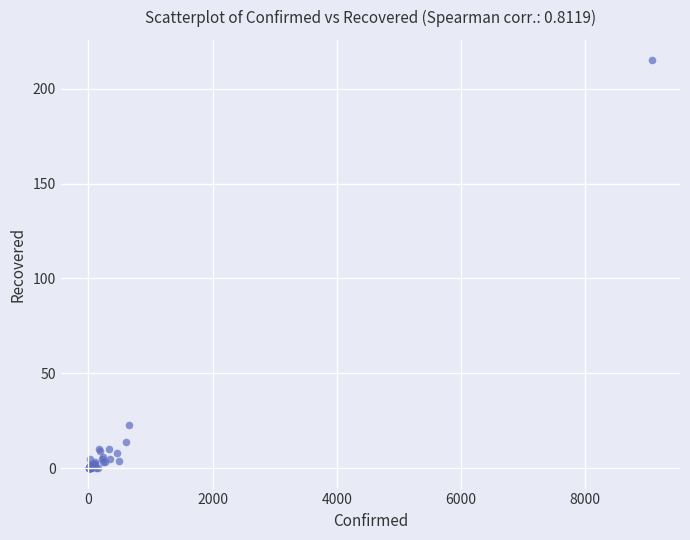

What Y value in the scatter plot is closest to 107?

23